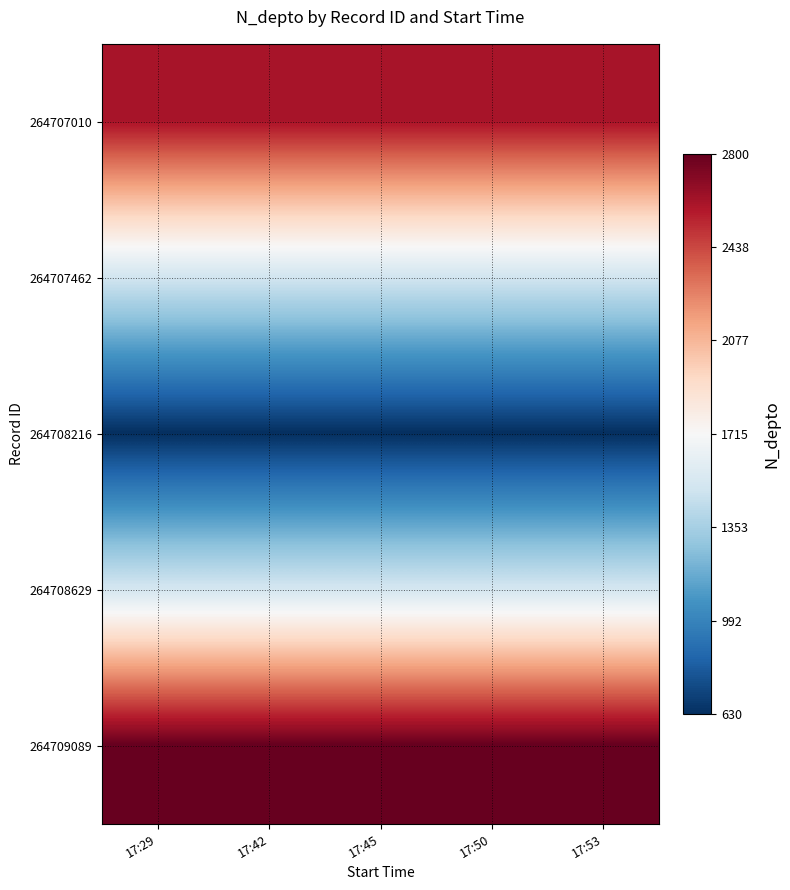

At 17:53, list the series in order from smallest to largest.

264708216, 264707462, 264708629, 264707010, 264709089